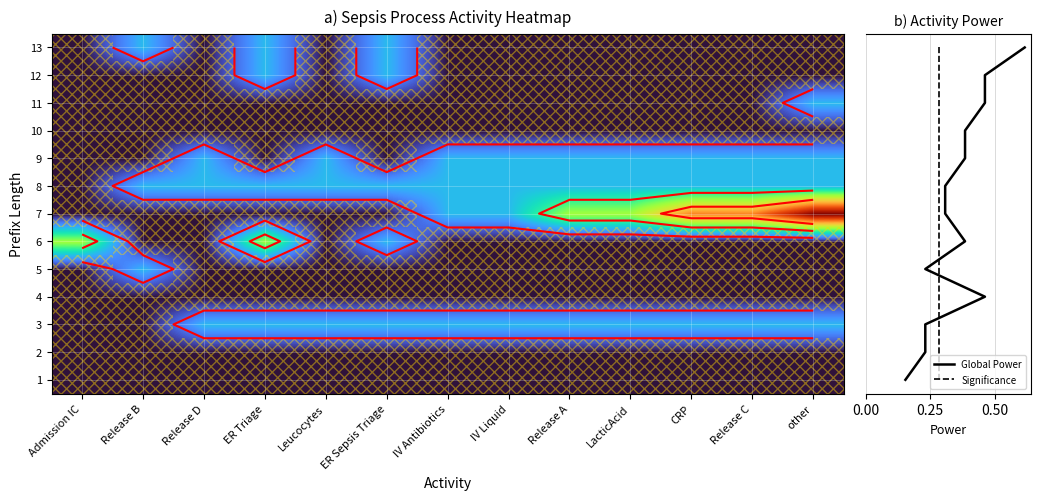

Which label corresponds to the largest value in the chart?

other